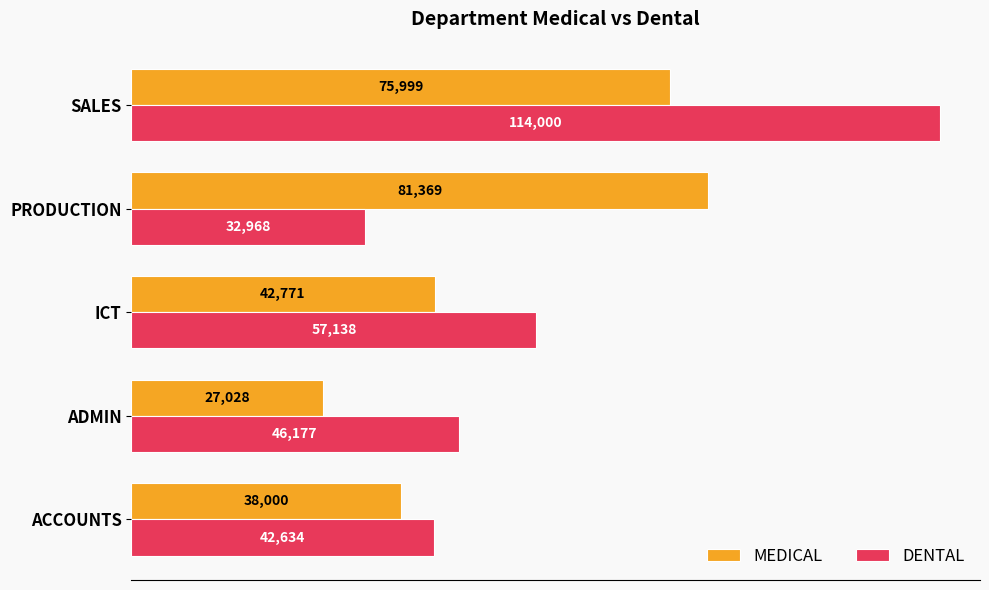

Which series has the widest spread of values?

DENTAL